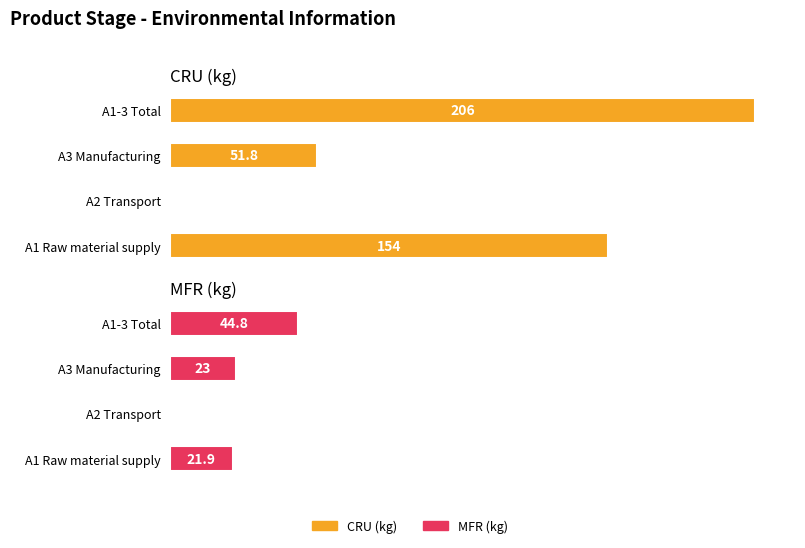

Are the bars horizontal?

Yes